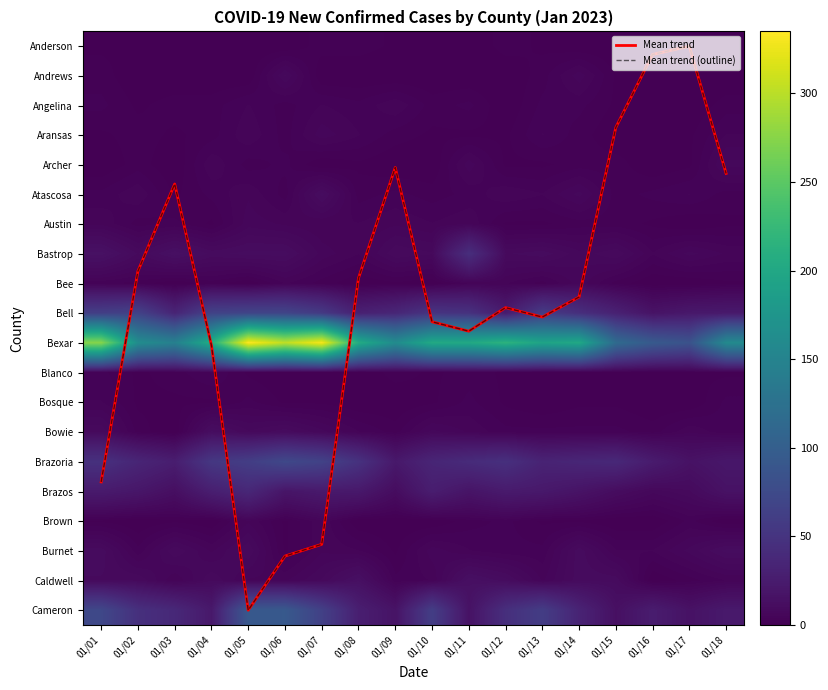

True or false: Mean trend has a value of 4.3 at 01/18.

True